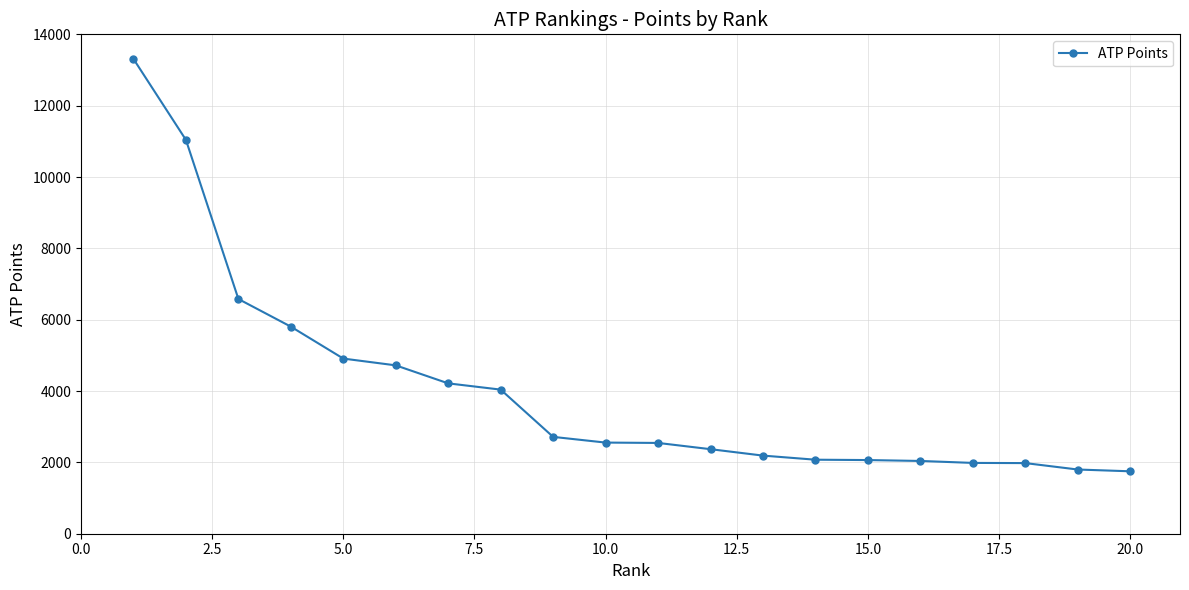

What is the maximum value shown in the chart?

13310